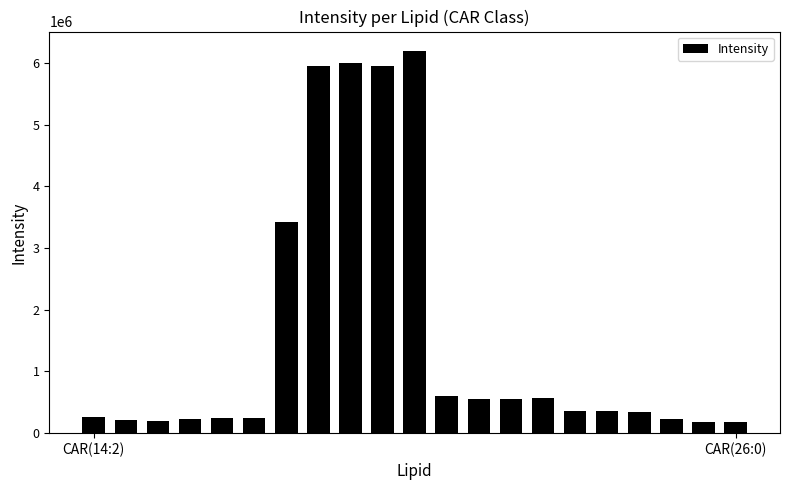

How many data points are above 361144?

11